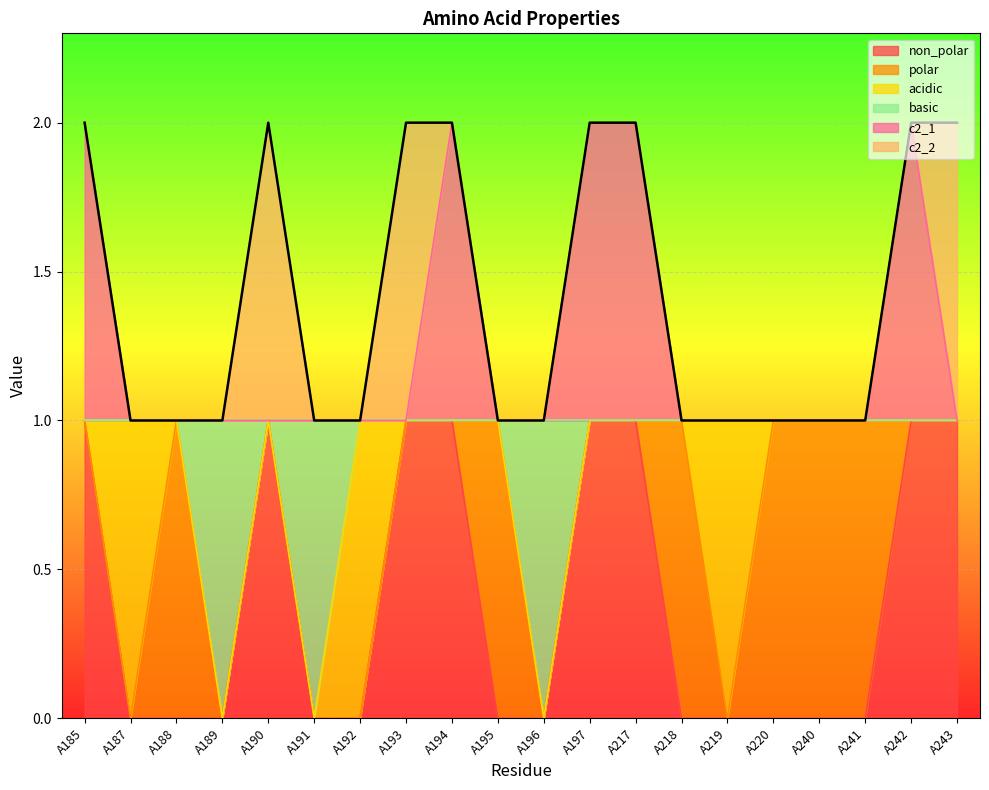

Is it true that c2_1 equals 1 at A196?

True